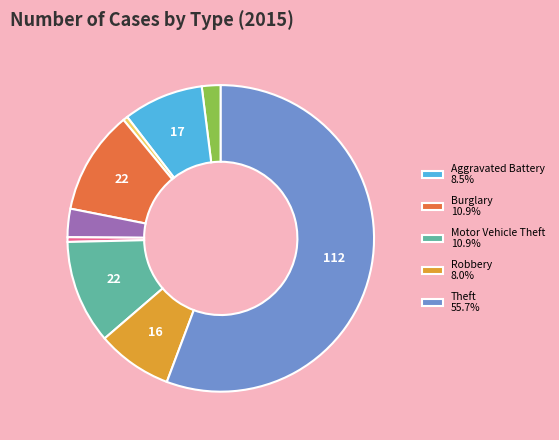

Is there a majority slice in this chart?

Yes